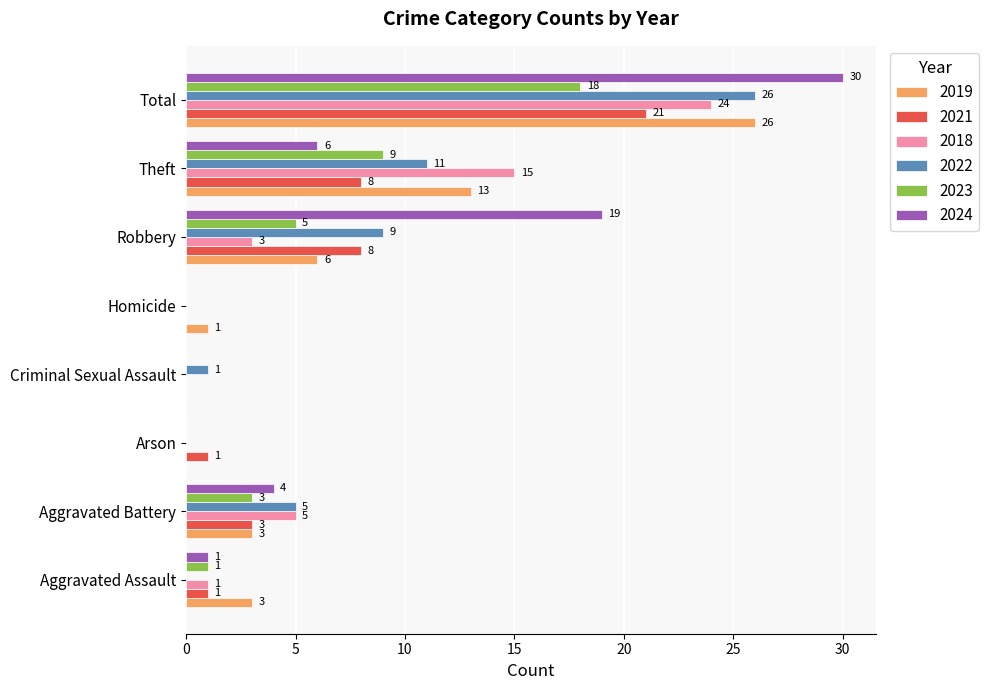

Is the value of 2021 at Aggravated Battery greater than the value of 2022 at Robbery?

No